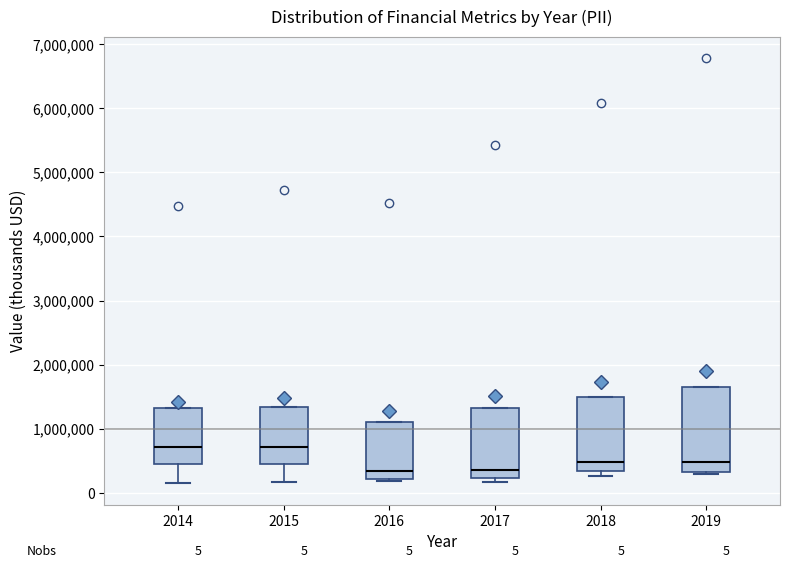

Comparing the boxes themselves (not the whiskers), which one is the tallest?

2019